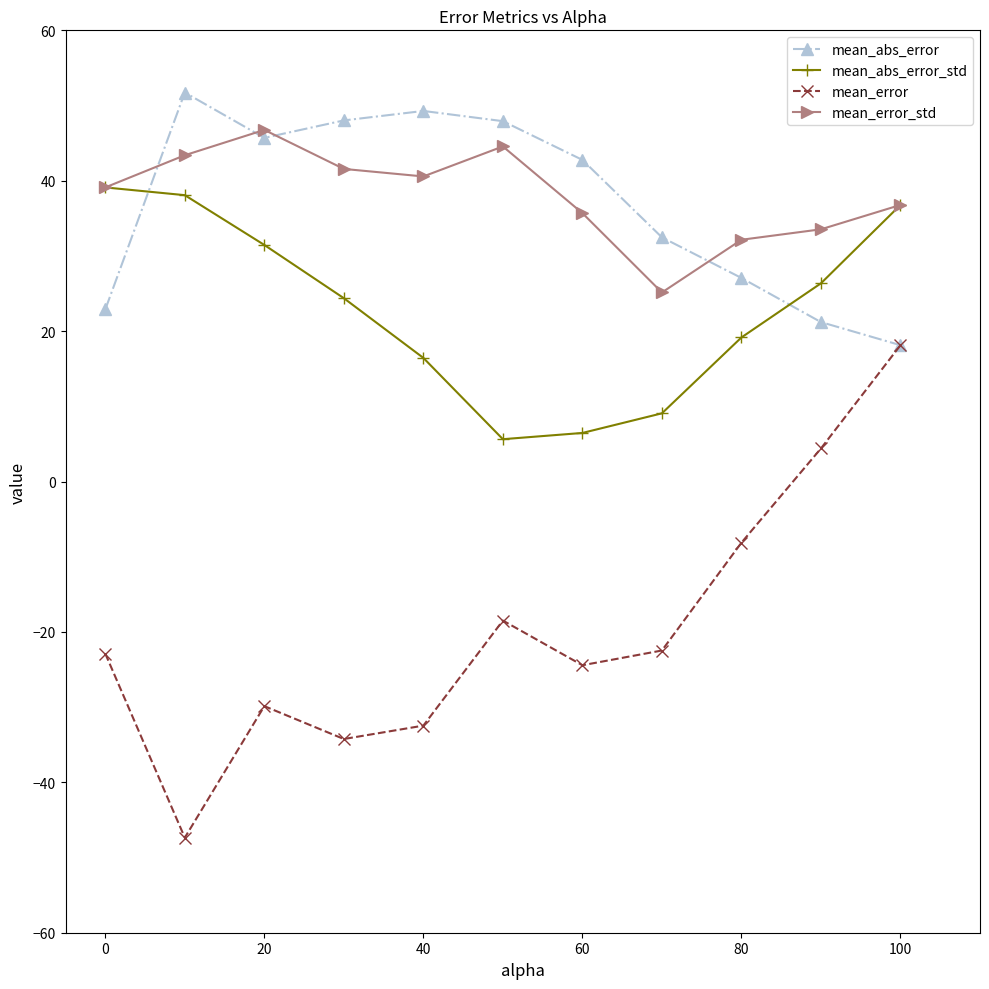

What is the value of the mean_error_std point at the 4th from the left?

41.6